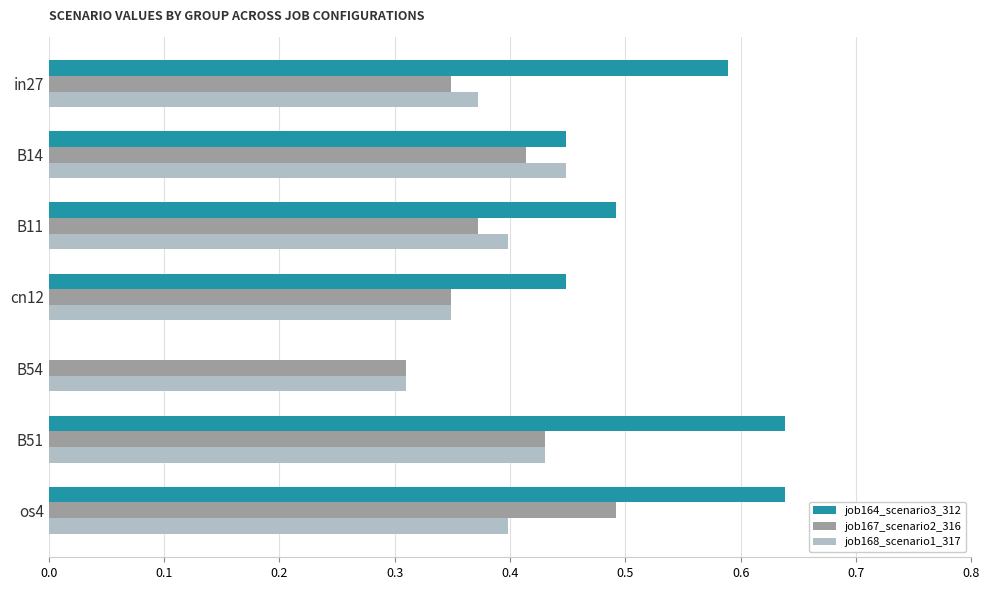

What is the total value across all series at B51?

1.5